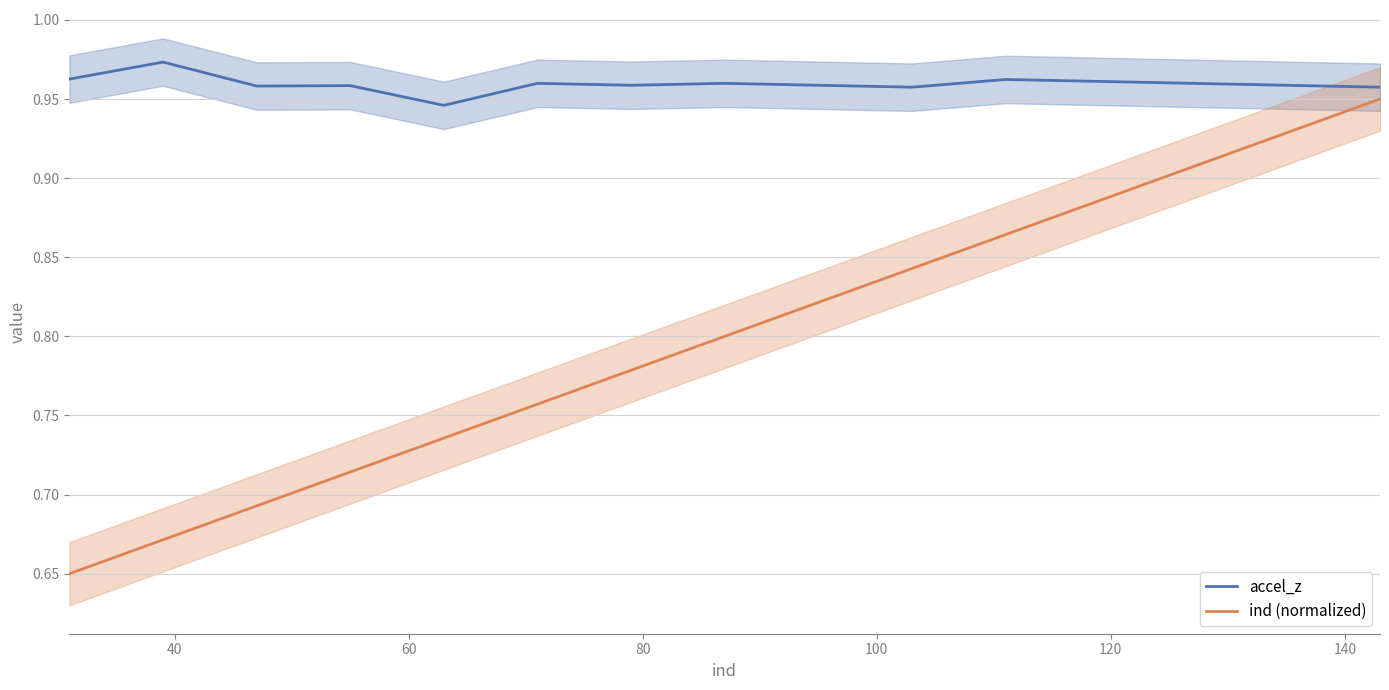

True or false: ind (normalized) and accel_z intersect in this chart.

False